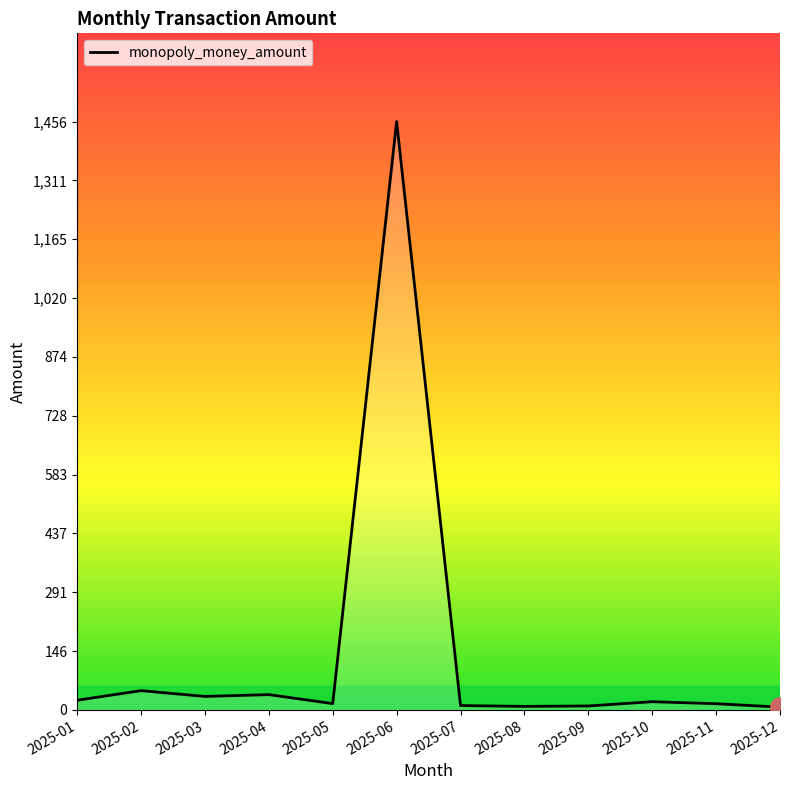

Is this an area chart (filled region under the line)?

No